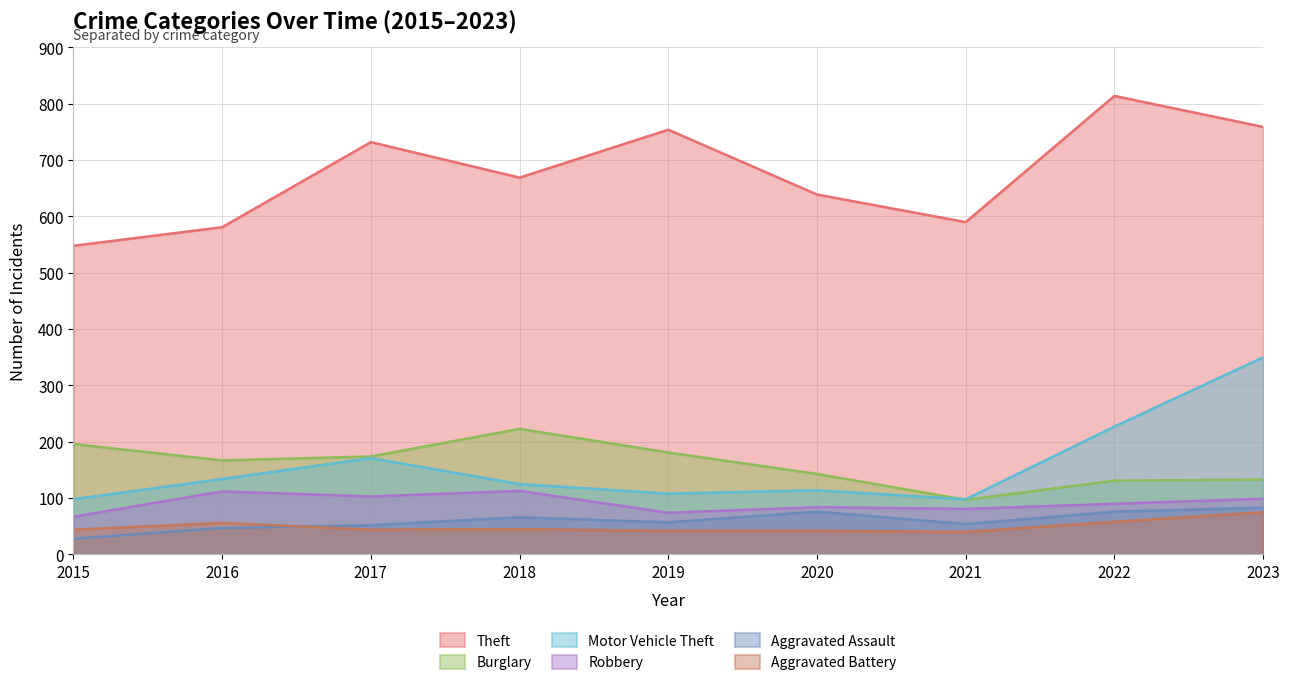

Read the Burglary value at 2019, to the nearest 50.

200